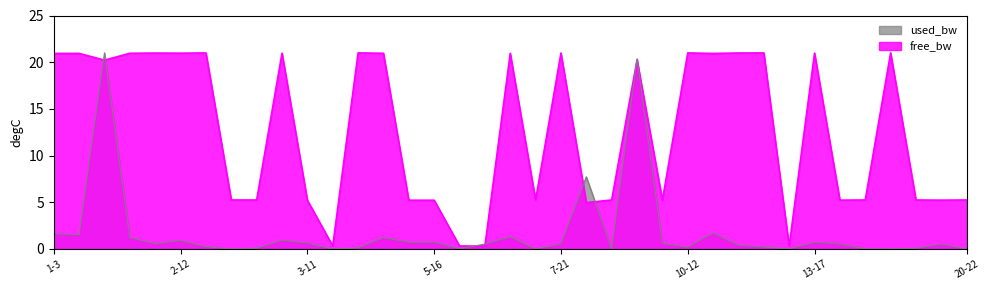

How many times do free_bw and used_bw cross each other?

8